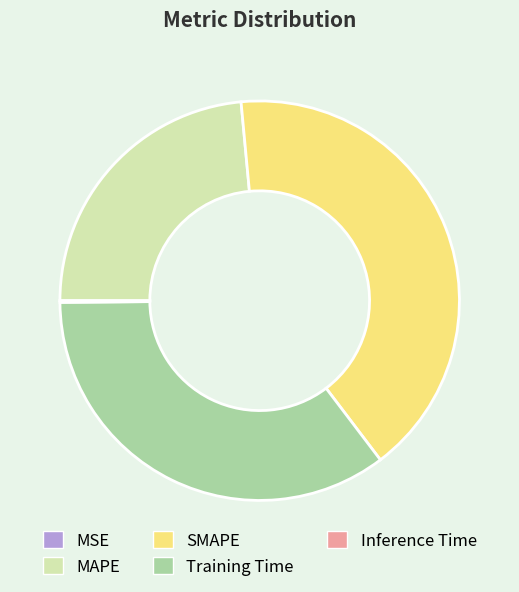

Is Training Time the majority of the pie?

No